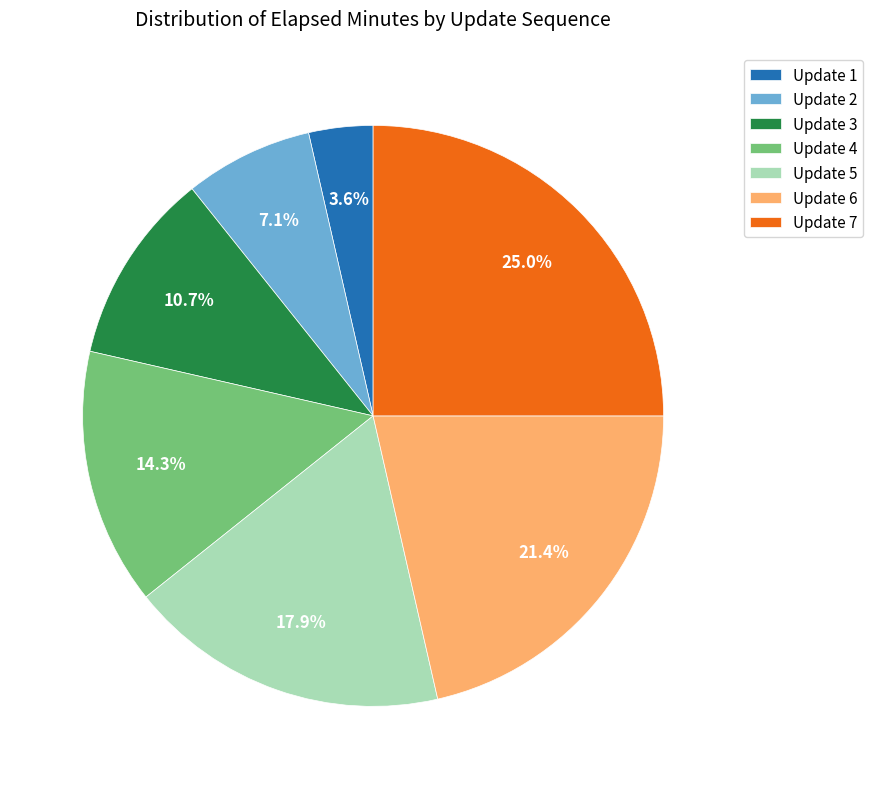

Is there a majority slice in this chart?

No